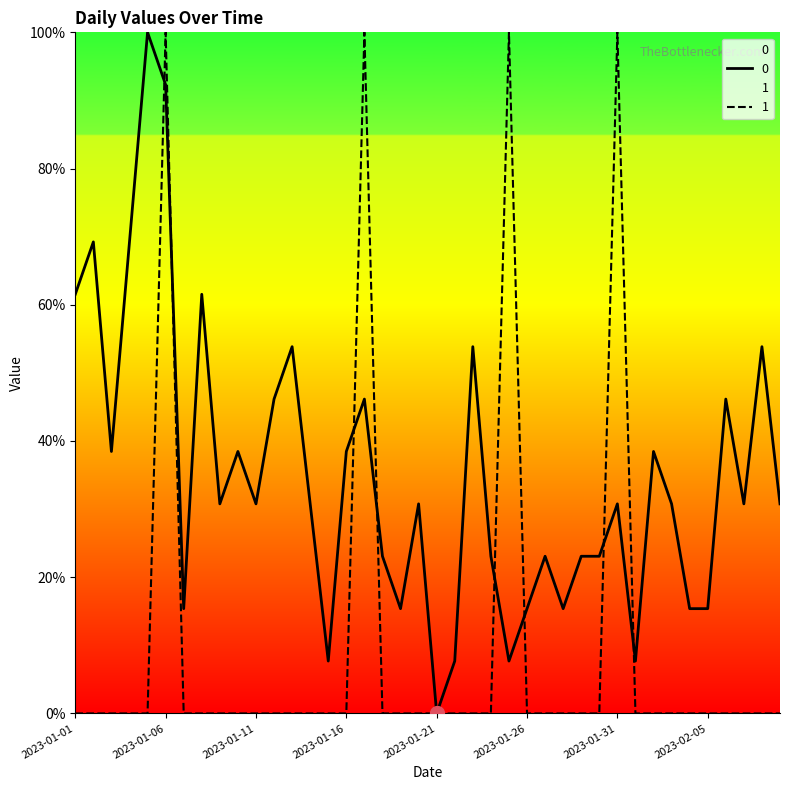

Does the chart display data point markers on the line(s)?

No